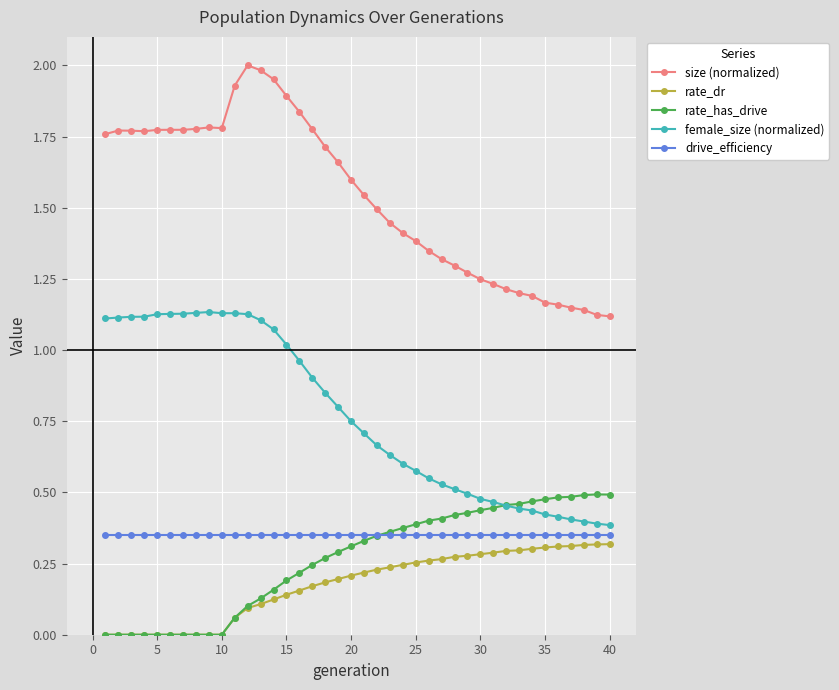

Which series has the largest total across all categories?

size (normalized)